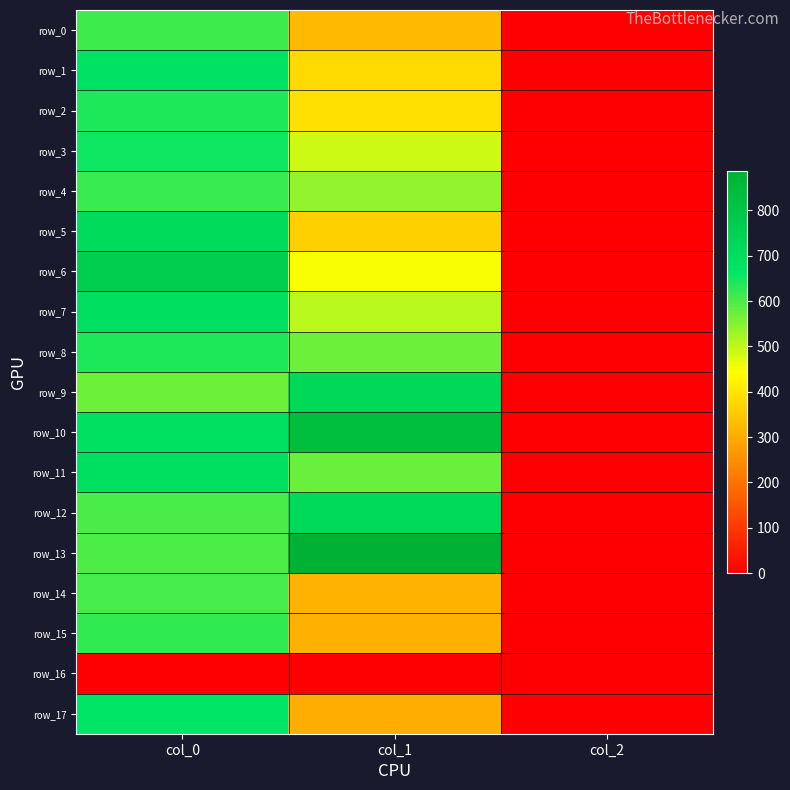

What is the difference between the second highest and minimum values in the row_1 series?

376.0